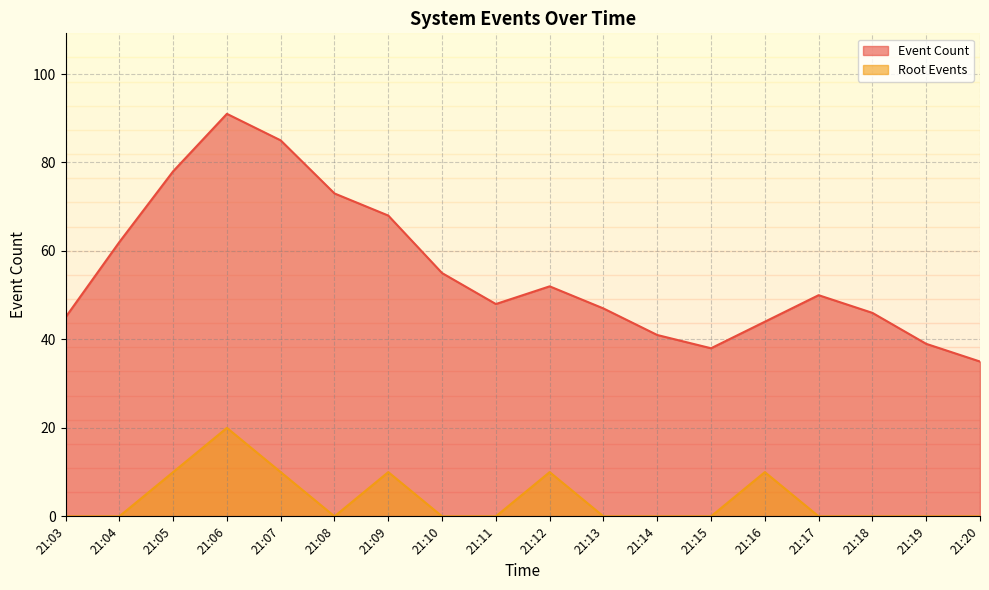

True or false: Root Events and Event Count cross at least once.

False